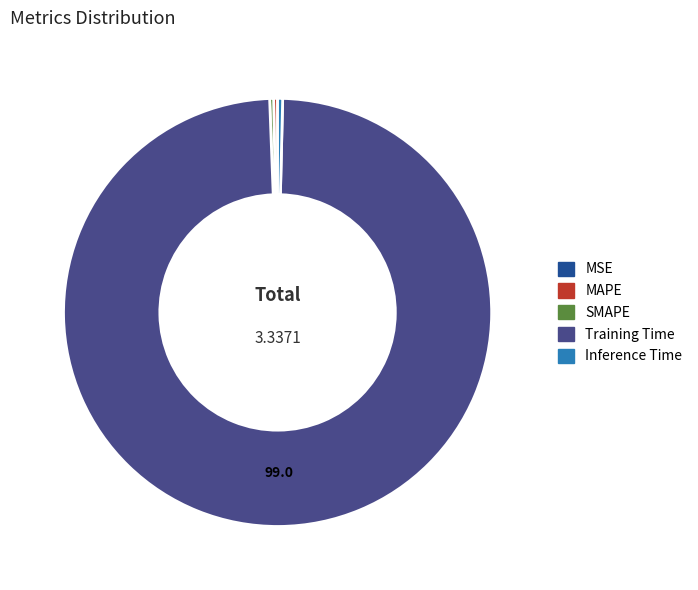

Is it true that Inference Time is 0% of the pie?

True